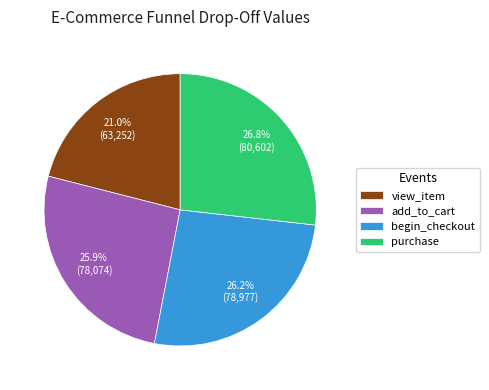

To the nearest percent, what is the difference between the largest and smallest slice percentages?

6%